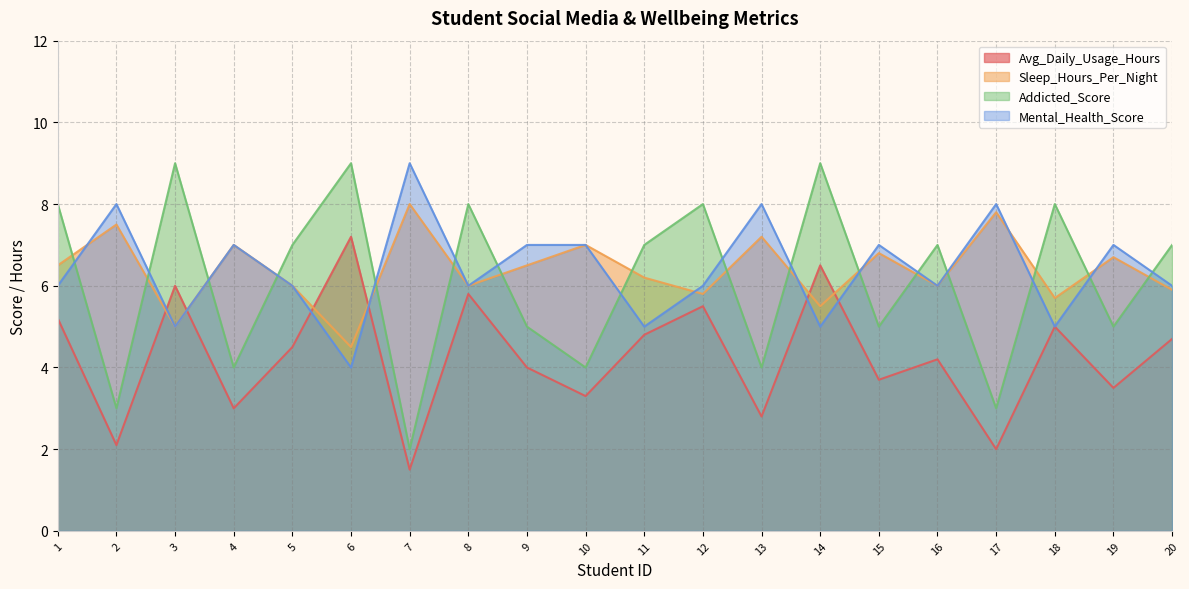

Is the value of Avg_Daily_Usage_Hours at 3 greater than the value of Mental_Health_Score at 9?

No